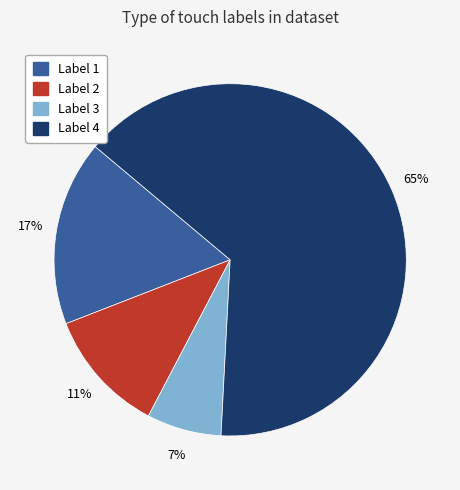

To the nearest percent, what is the average slice percentage?

25%